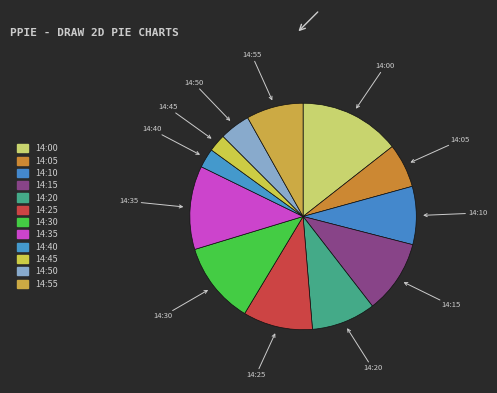

How many slices are in this pie chart?

12